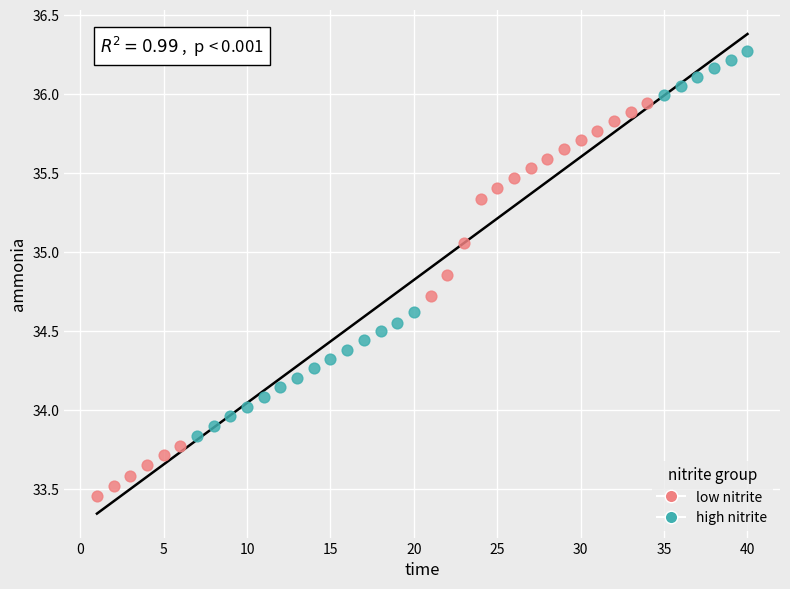

What are all the series names shown in the legend?

low nitrite, high nitrite